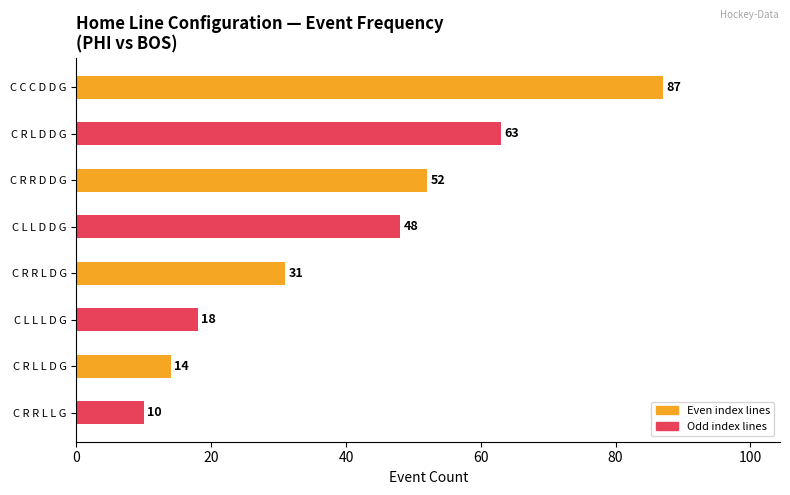

The value at C L L L D G is 18. True or false?

True